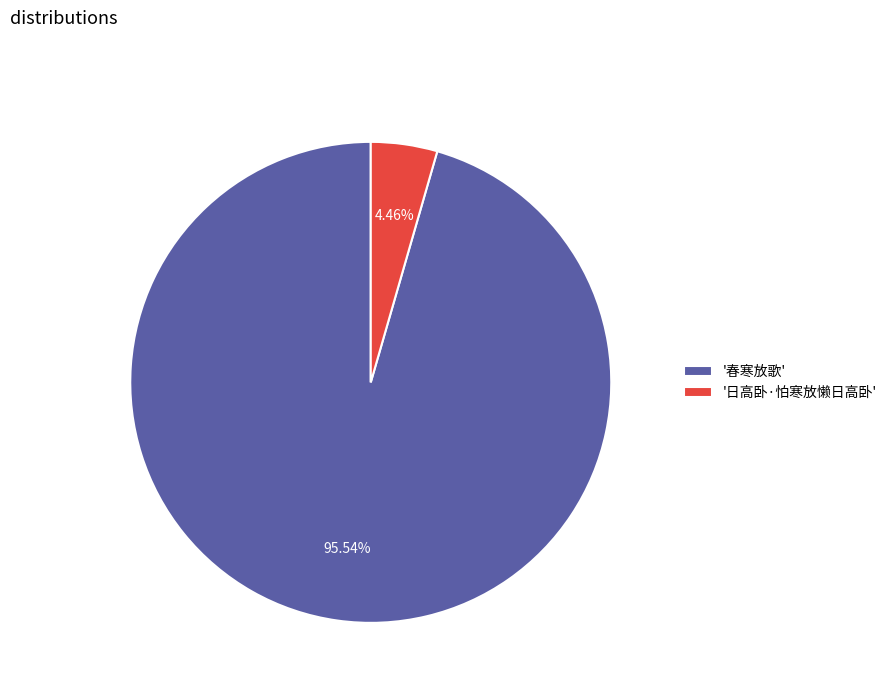

How many slices are in this pie chart?

2